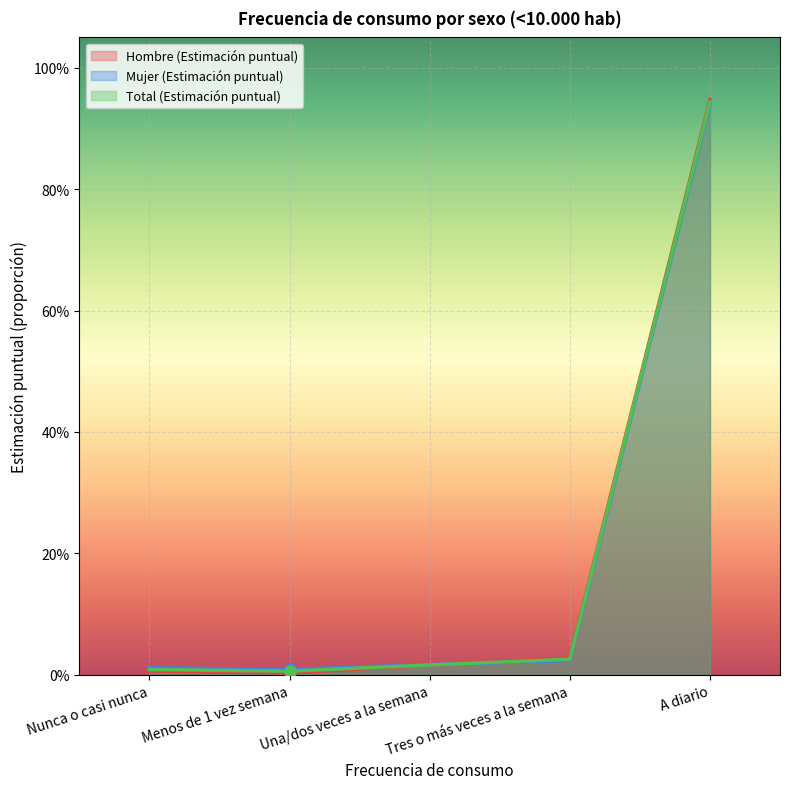

Count the number of categories in the chart.

5